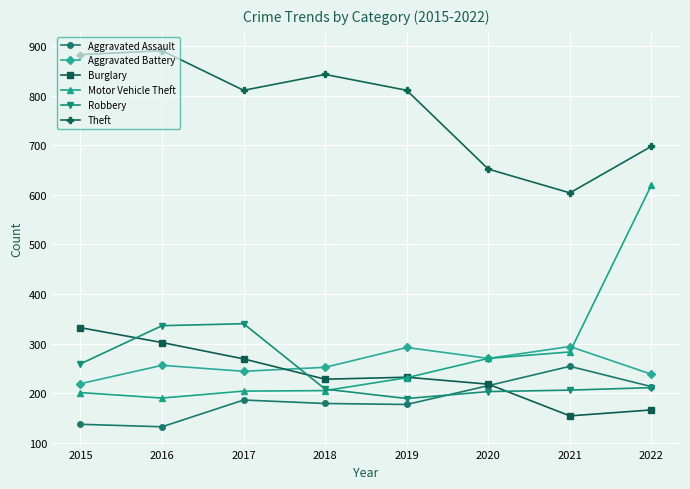

The value of Robbery at 2016 is 156. True or false?

False